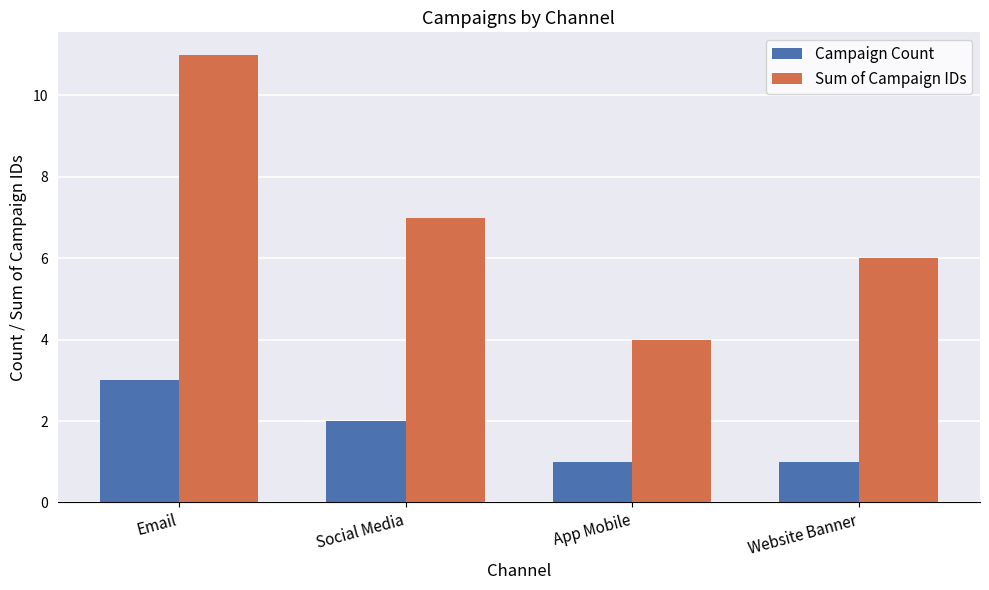

How many distinct data groups are displayed?

2